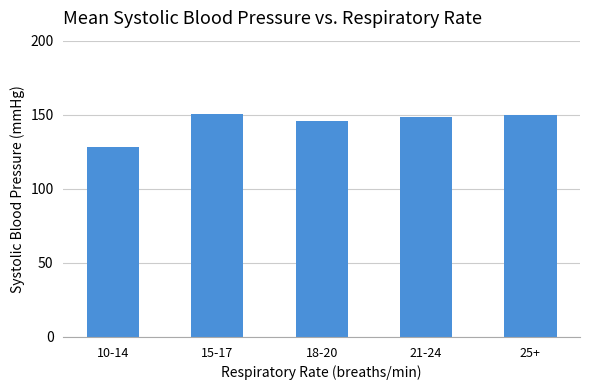

Is it true that the value at 15-17 is 150.2?

True